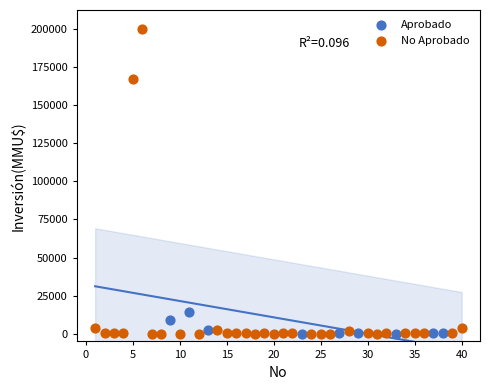

Which series contains the highest Y value?

No Aprobado